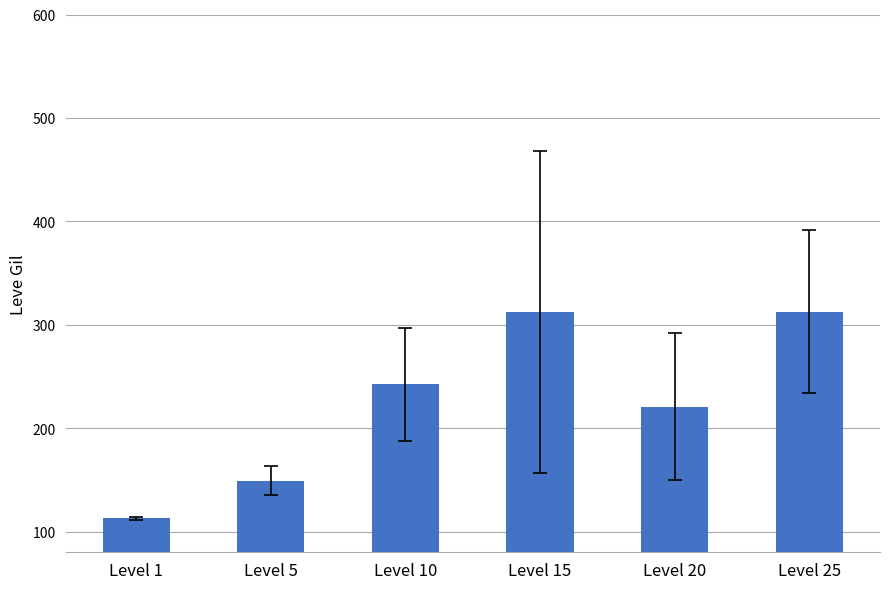

The value at Level 15 is 312.0. True or false?

True